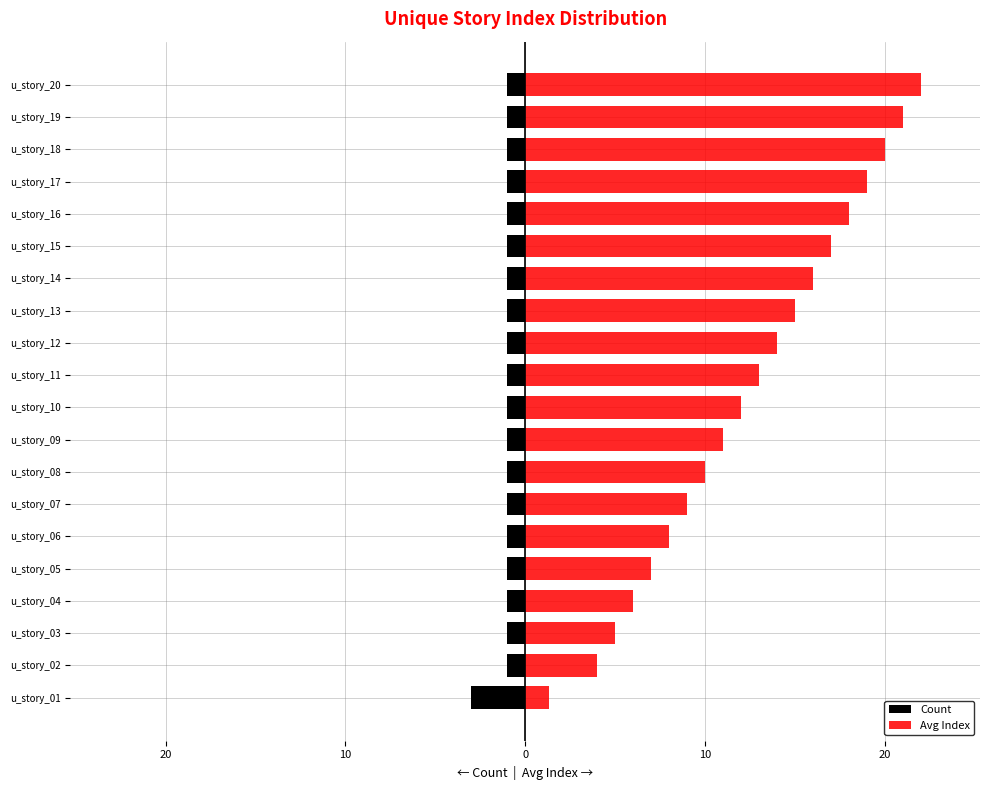

Reading left to right, transcribe all the data shown in this chart.

Count: -3.0	-1.0	-1.0	-1.0	-1.0	-1.0	-1.0	-1.0	-1.0	-1.0	-1.0	-1.0	-1.0	-1.0	-1.0	-1.0	-1.0	-1.0	-1.0	-1.0
Avg Index: 1.3	4.0	5.0	6.0	7.0	8.0	9.0	10.0	11.0	12.0	13.0	14.0	15.0	16.0	17.0	18.0	19.0	20.0	21.0	22.0